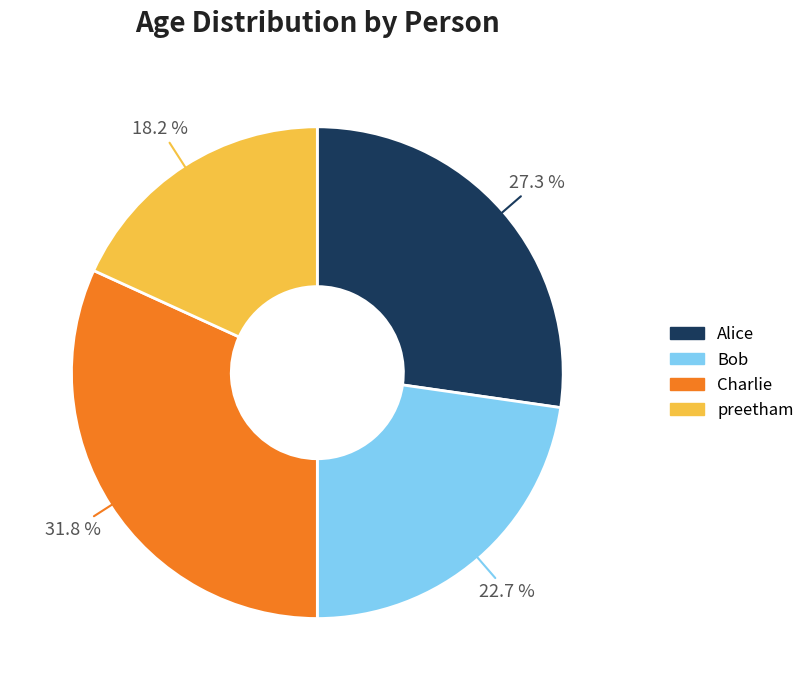

Rank the categories by value from lowest to highest.

preetham, Bob, Alice, Charlie